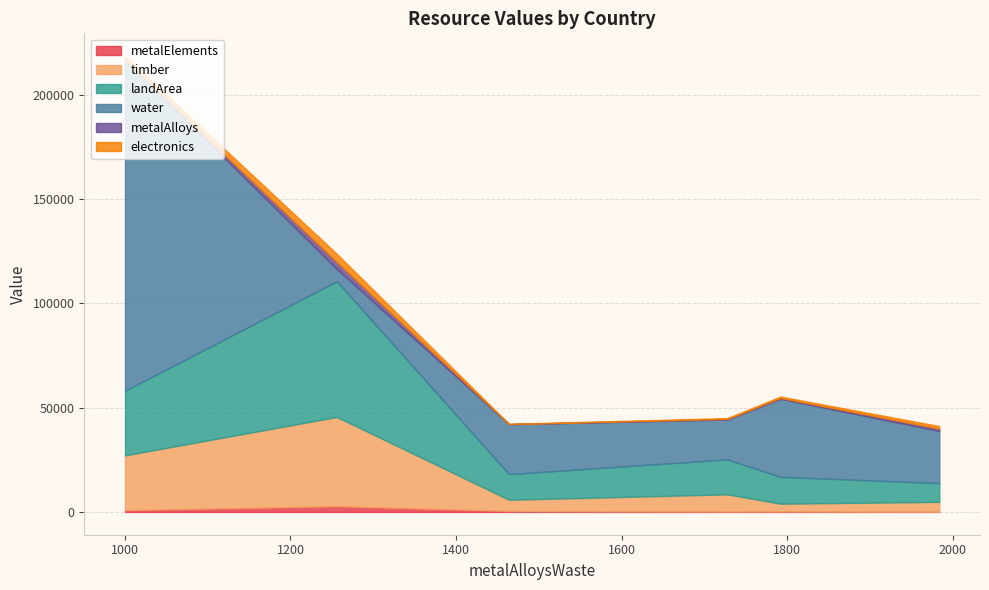

What is the difference between the maximum and minimum values in the metalElements series?

2656.6